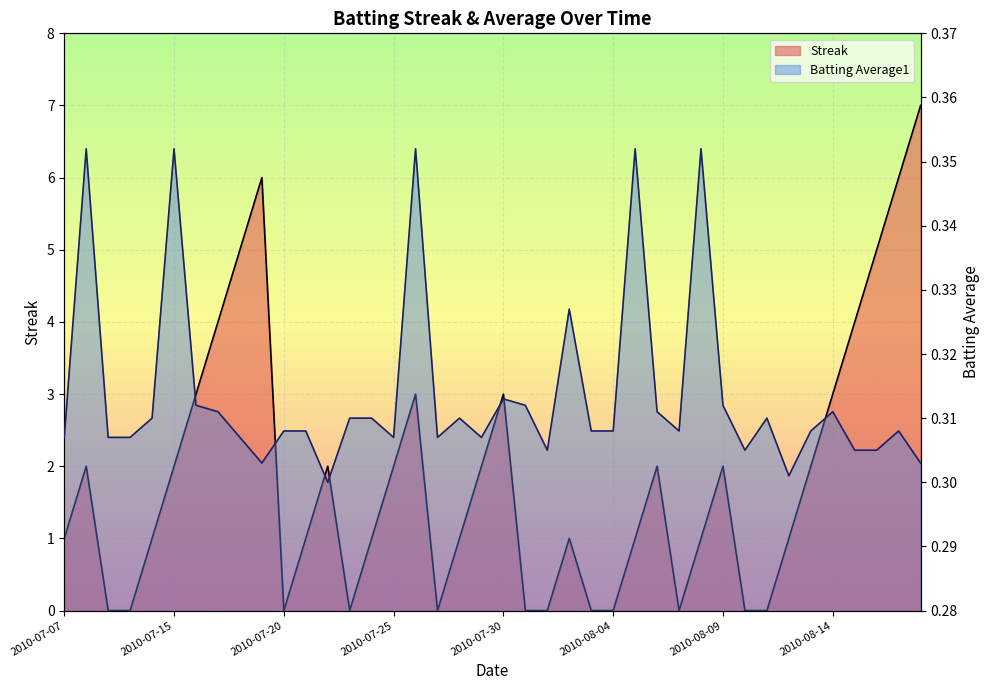

How many lines are shown in the chart?

2